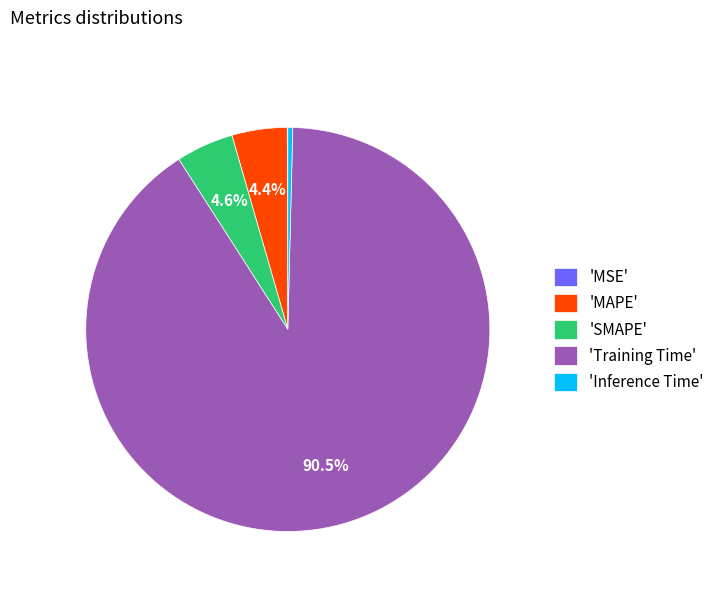

Which category accounts for the majority?

'Training Time'